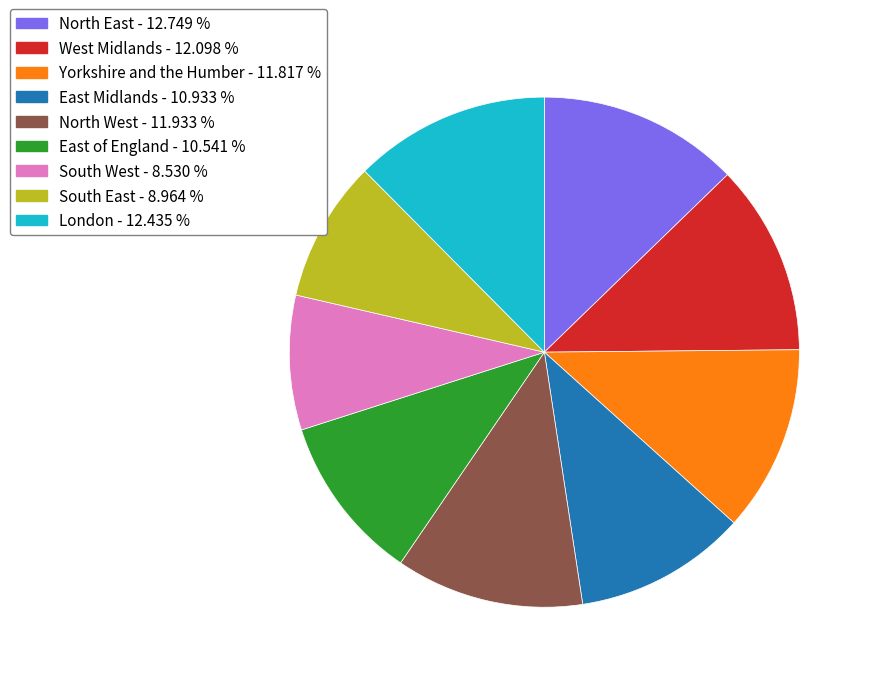

Between Yorkshire and the Humber and South West, which is larger?

Yorkshire and the Humber